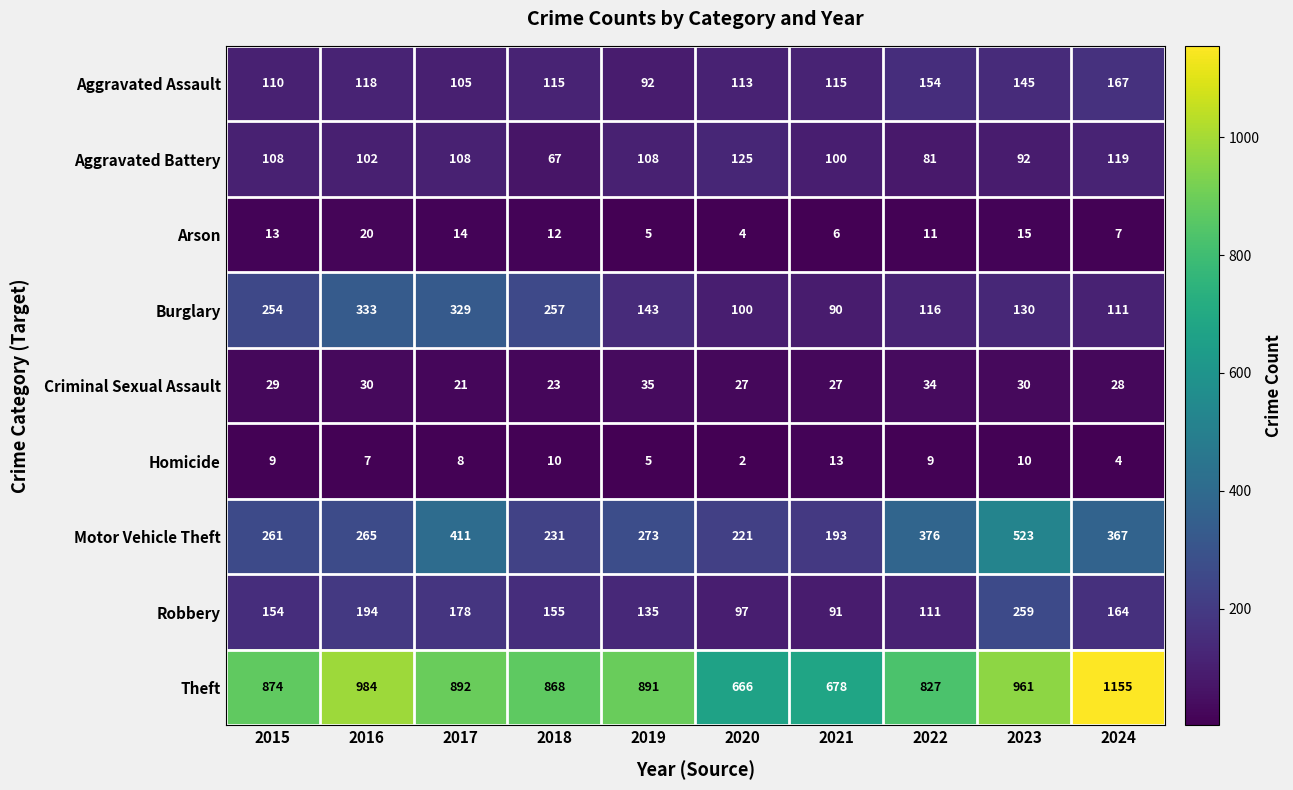

At which category is the sum across all series the highest?

2023